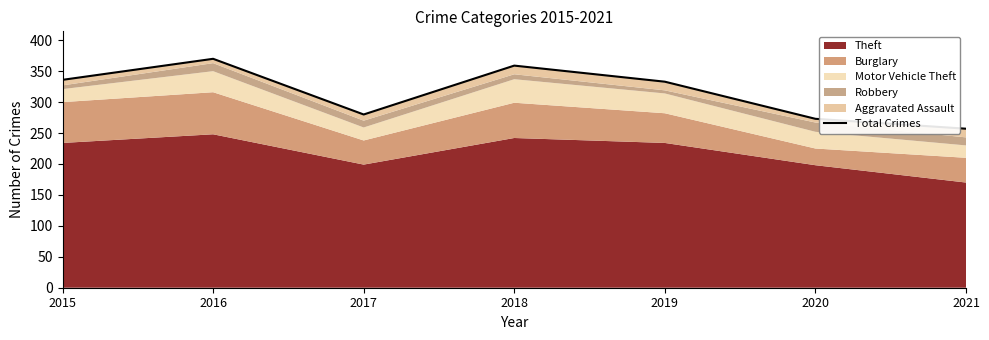

How many data points are above 333?

3